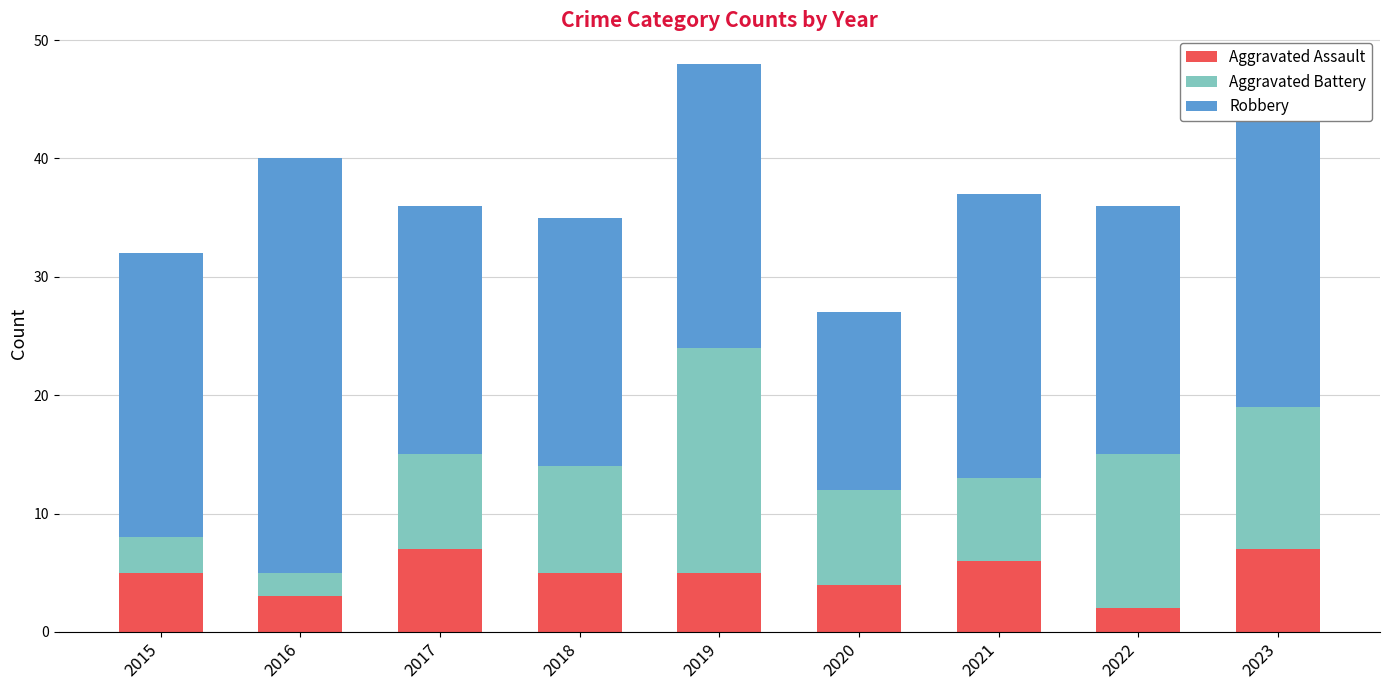

The value of Aggravated Assault at 2015 is 5. True or false?

True